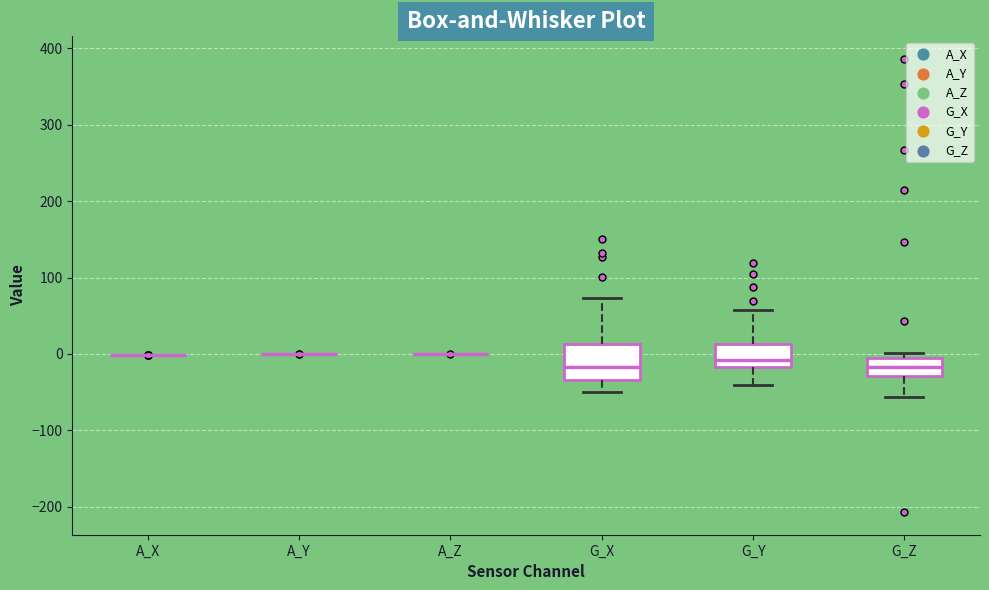

Which box is the tallest, from its lower edge to its upper edge?

G_X